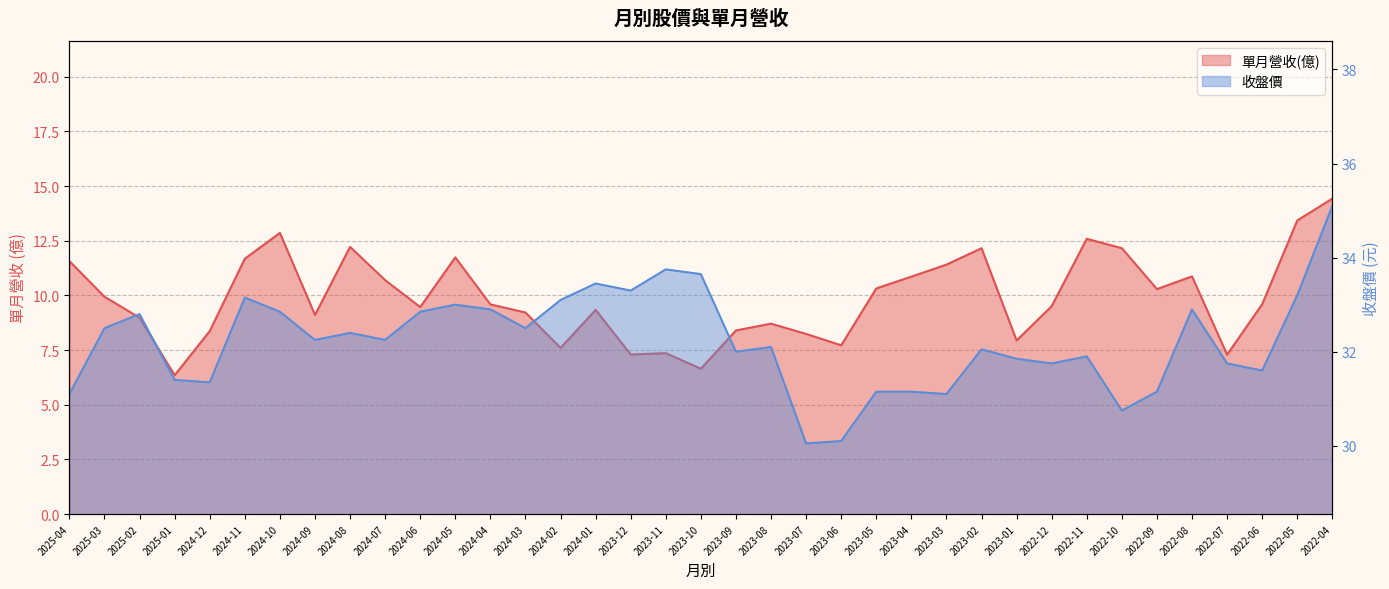

How many lines are shown in the chart?

2